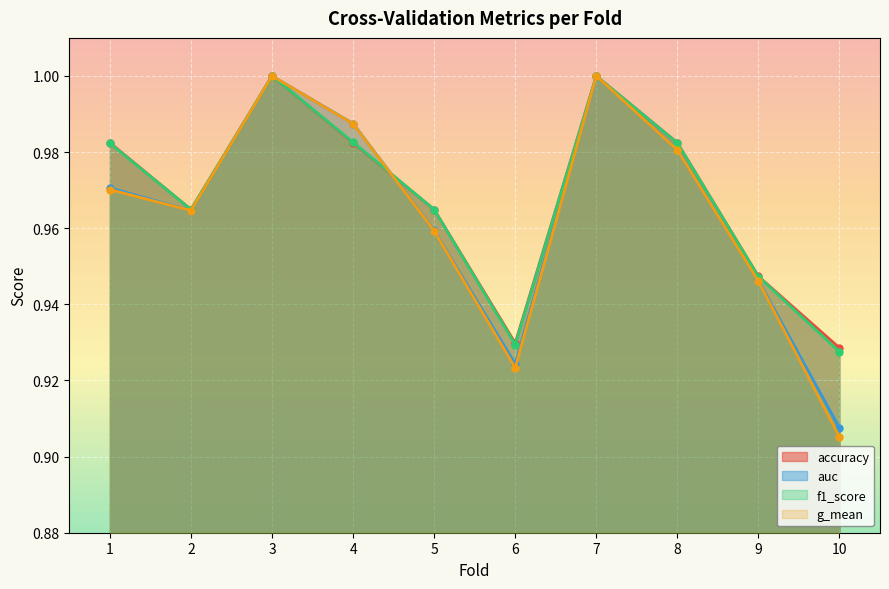

What is the value of the auc point at the 7th from the left?

1.0